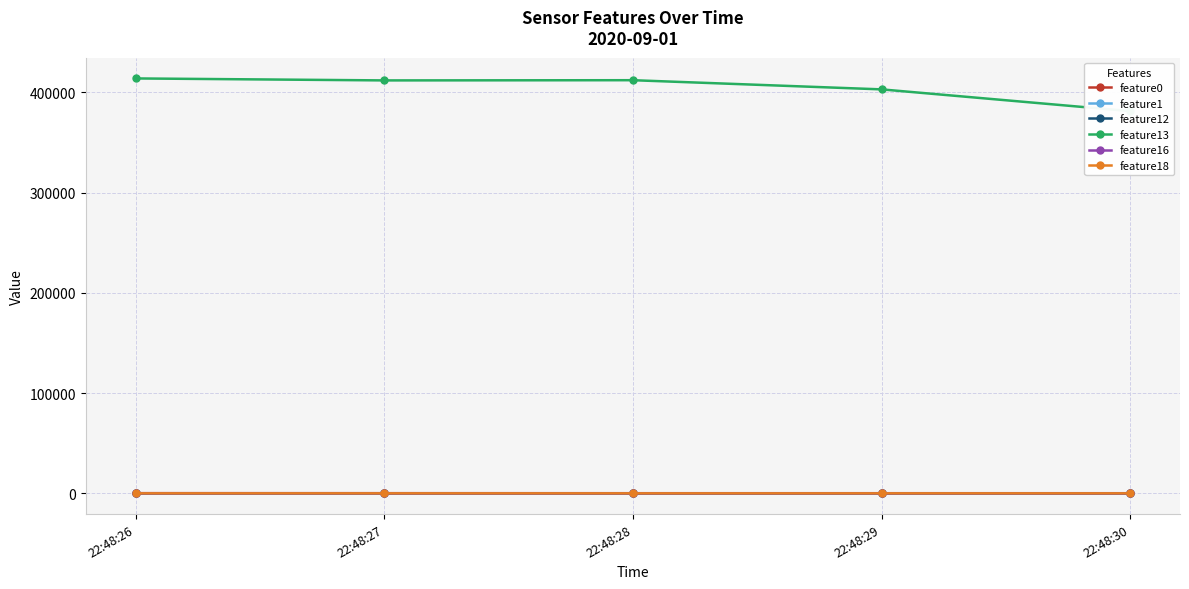

Which has a higher value, 22:48:28 or 22:48:30?

22:48:28